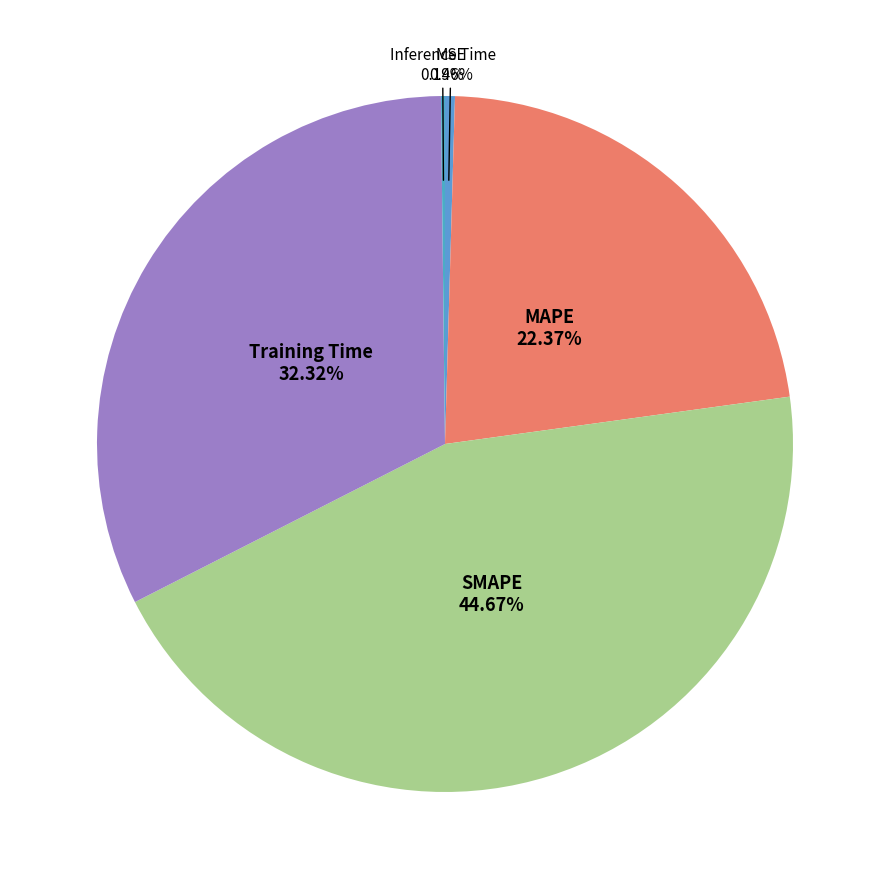

Is Training Time the majority of the pie?

No